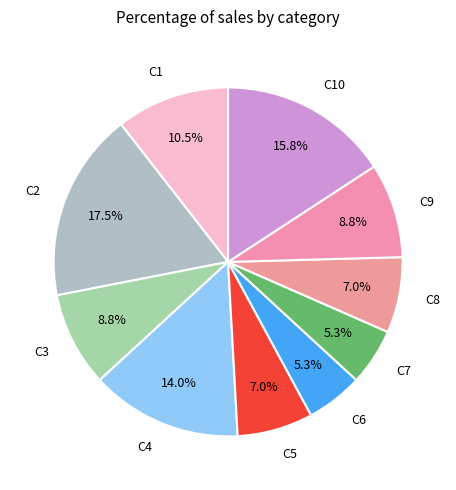

What is the largest slice in the pie chart?

C2